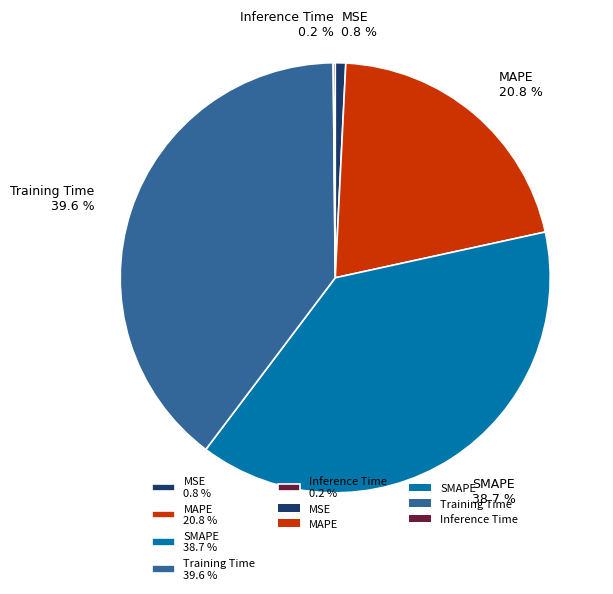

How much of the chart is everything except Training Time 39.6 %?

60.4%